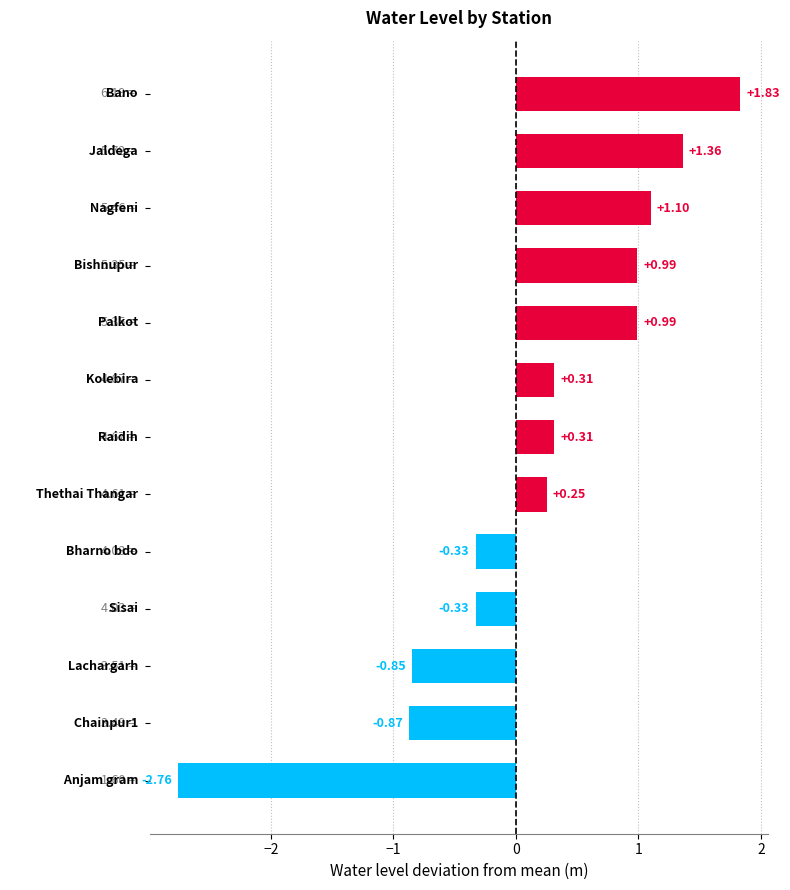

What is the difference between the maximum and minimum values?

4.6